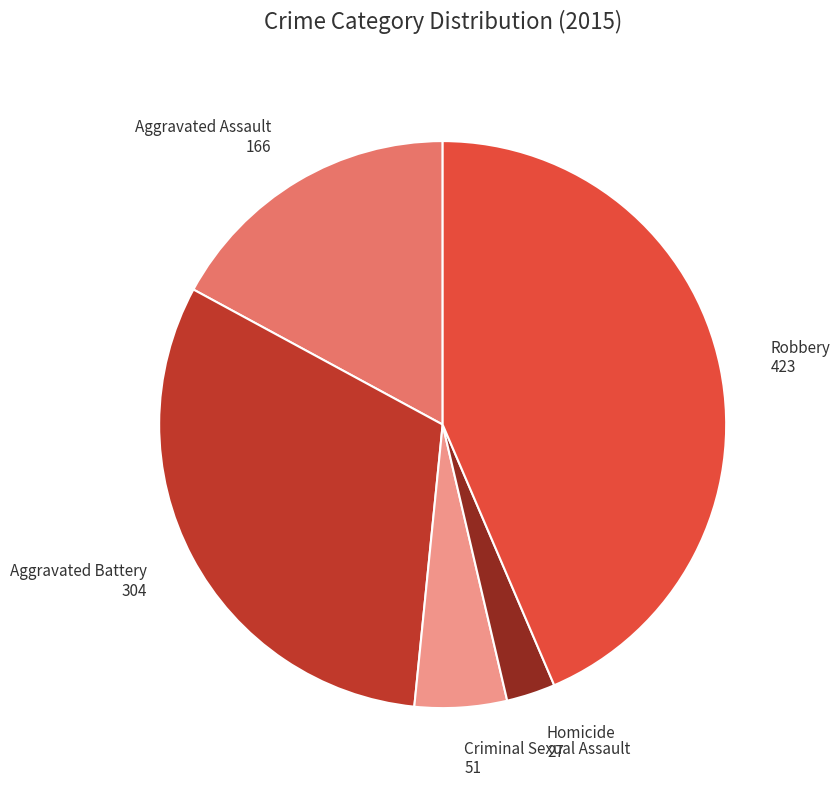

Is the sum of Robbery 423 and Criminal Sexual Assault 51 greater than half?

No